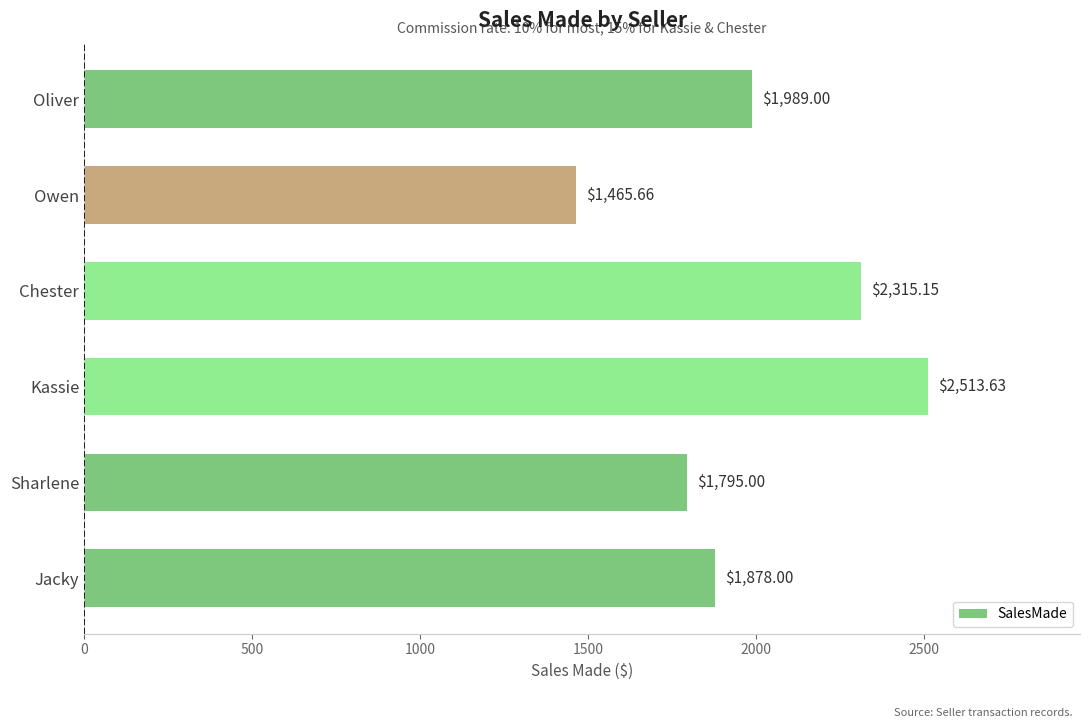

Which label corresponds to the smallest value in the chart?

Owen